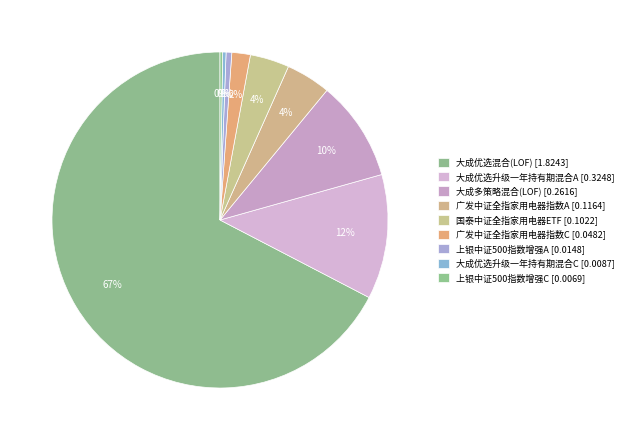

Count the number of slices in the pie.

9